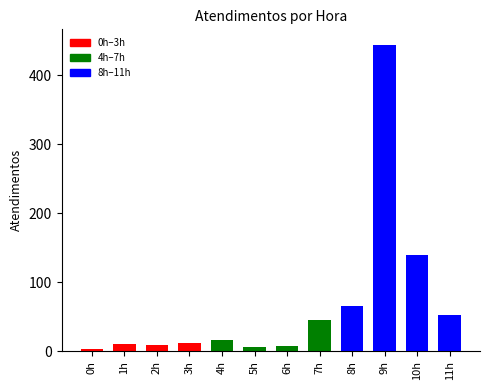

What is the average value?

68